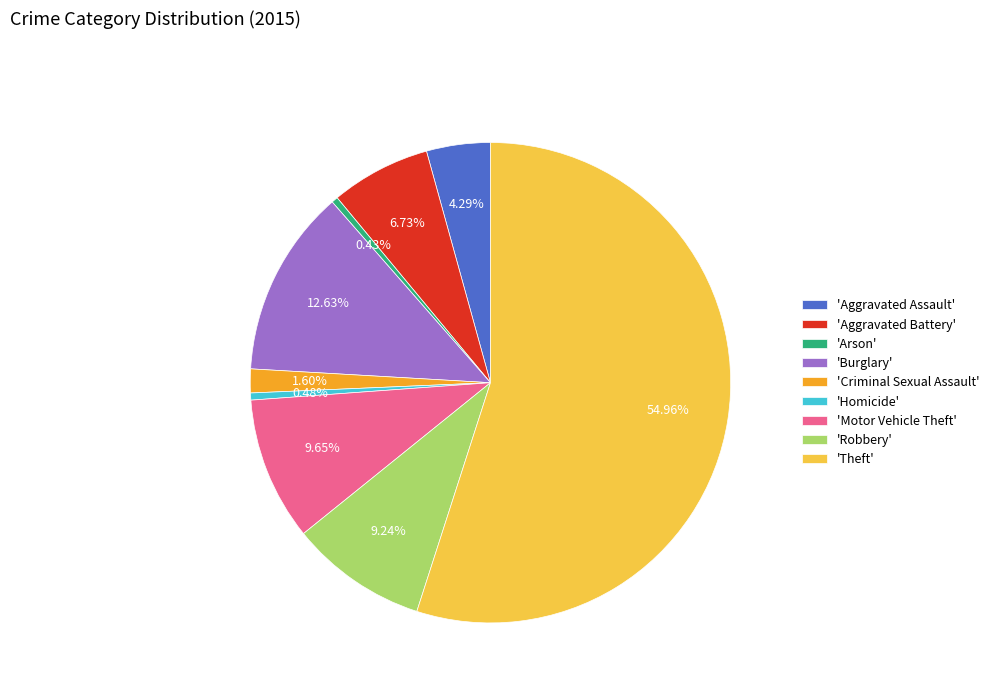

What is the ratio of the value at 'Aggravated Battery' to the value at 'Criminal Sexual Assault'?

4.2